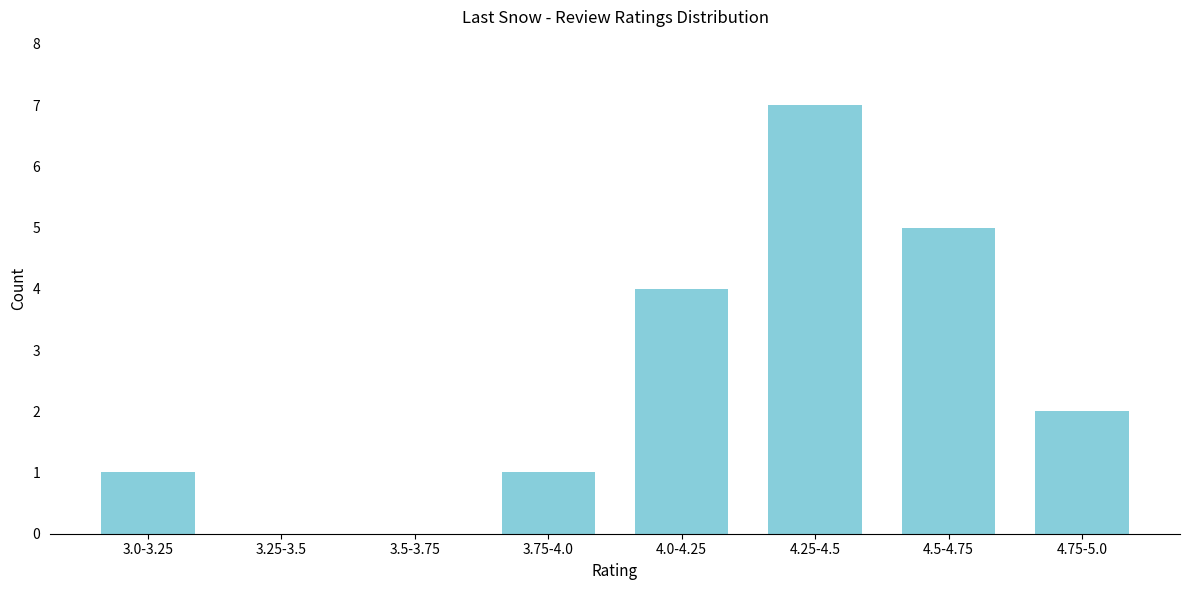

Reading left to right, list all the values displayed in this chart.

3.0-3.25=1	3.25-3.5=0	3.5-3.75=0	3.75-4.0=1	4.0-4.25=4	4.25-4.5=7	4.5-4.75=5	4.75-5.0=2